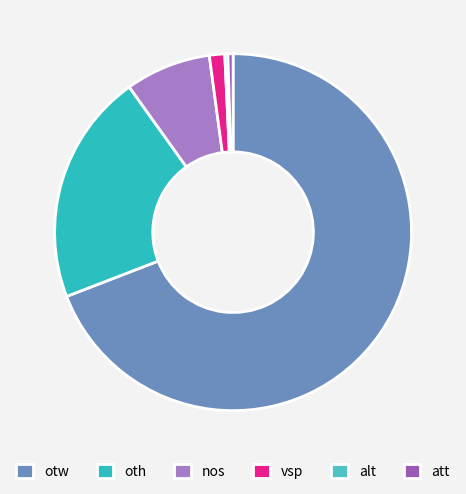

What is the smallest slice in the pie chart?

alt